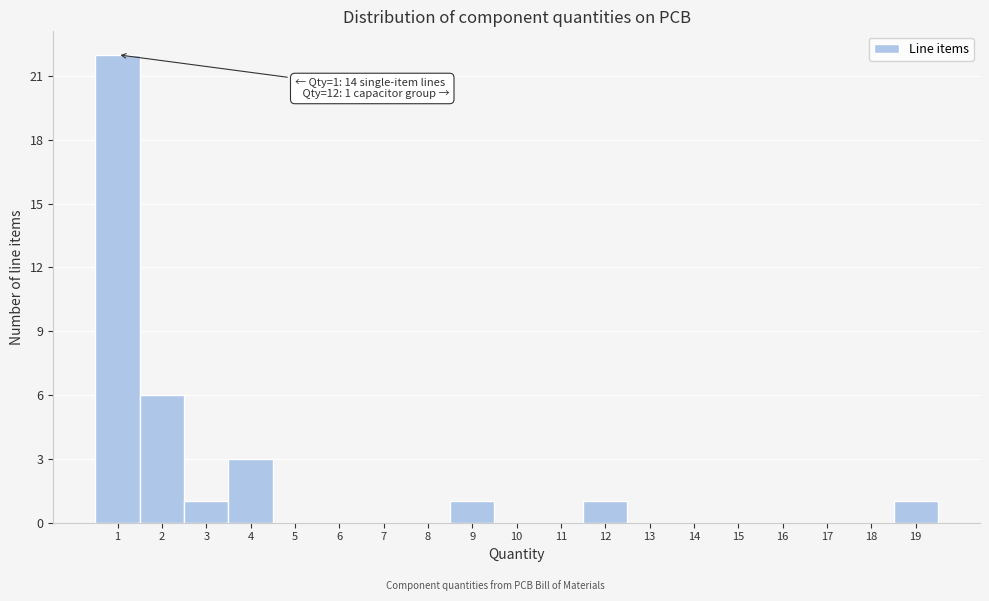

Which range on the x-axis has the tallest bar?

0.5 to 1.5